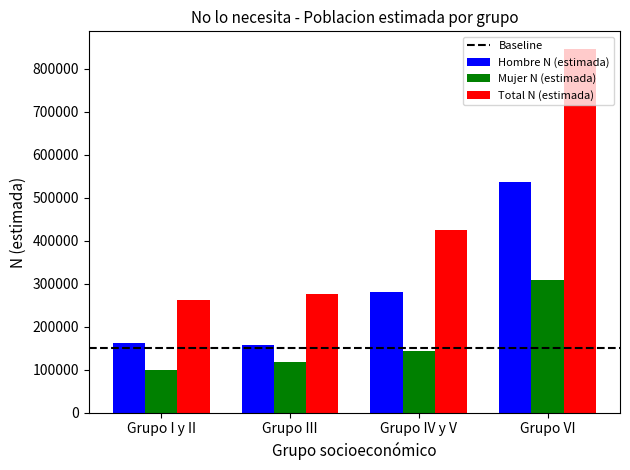

Which series changed the most between Grupo IV y V and Grupo VI?

Total N (estimada)